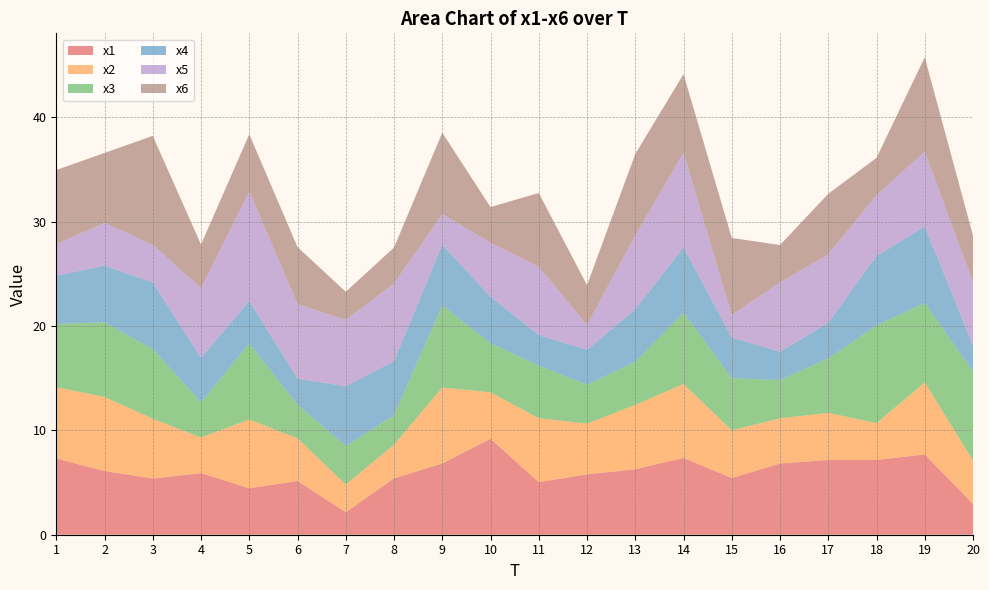

Reading left to right, transcribe all the data shown in this chart.

x1: 7.3	6.1	5.4	5.9	4.5	5.1	2.2	5.4	6.8	9.2	5.0	5.8	6.3	7.4	5.4	6.8	7.2	7.2	7.7	2.9
x2: 6.8	7.1	5.7	3.4	6.6	4.1	2.6	3.2	7.3	4.5	6.1	4.9	6.2	7.1	4.6	4.3	4.5	3.5	6.9	4.2
x3: 6.1	7.2	6.7	3.4	7.3	3.2	3.7	2.8	7.9	4.7	5.0	3.7	4.1	6.8	5.0	3.7	5.2	9.4	7.6	8.5
x4: 4.6	5.4	6.4	4.2	4.1	2.5	5.7	5.2	5.8	4.5	2.9	3.3	5.0	6.3	3.9	2.7	3.4	6.7	7.3	2.5
x5: 3.1	4.1	3.6	6.7	10.5	7.2	6.4	7.4	3.0	5.2	6.5	2.4	7.1	9.1	2.2	6.6	6.6	5.8	7.2	6.1
x6: 7.1	6.7	10.4	4.2	5.5	5.5	2.7	3.5	7.8	3.4	7.1	3.8	7.8	7.5	7.4	3.6	5.8	3.6	9.0	4.5